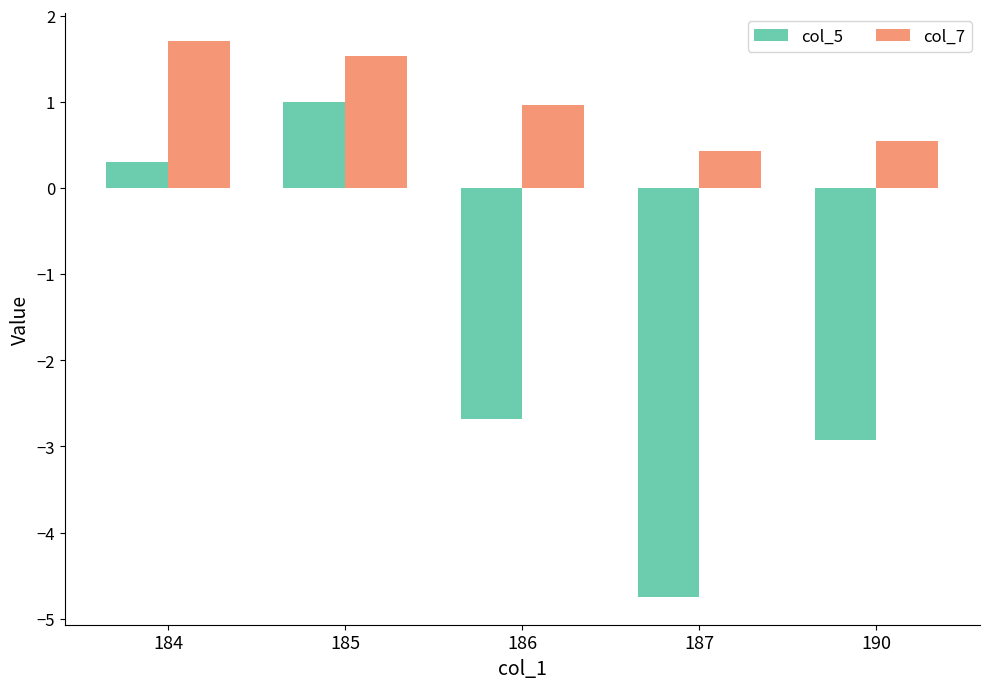

Are the bars horizontal?

No